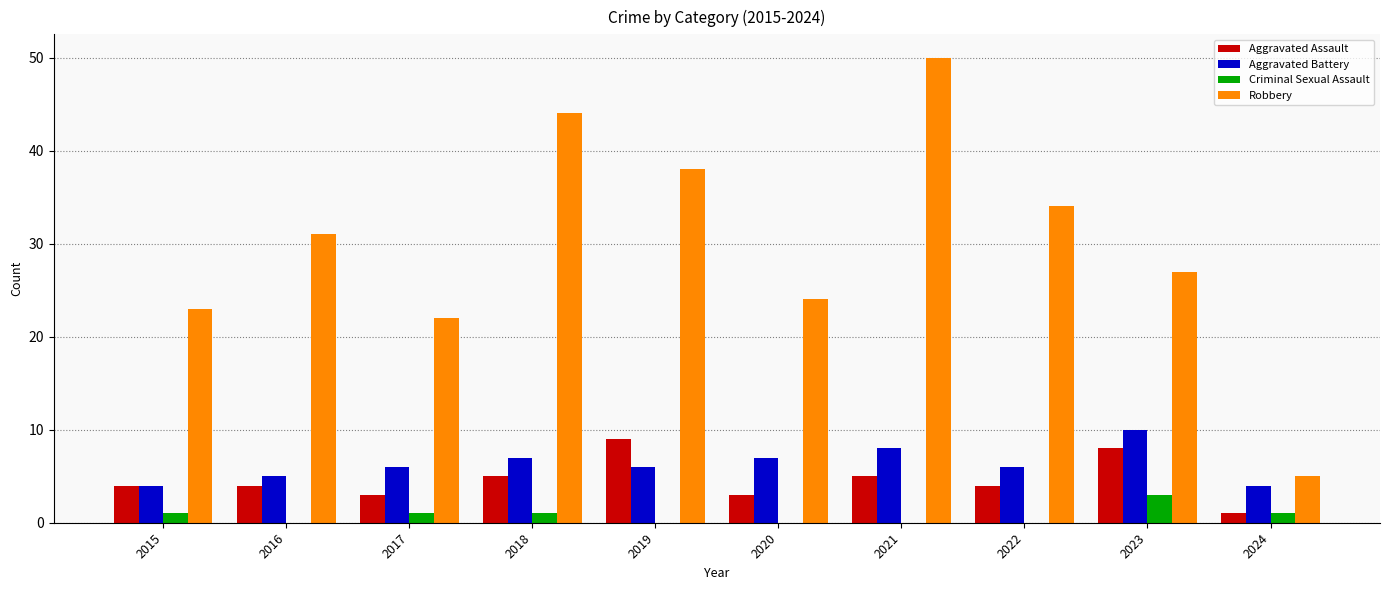

Is it true that Aggravated Assault equals 3 at 2019?

False